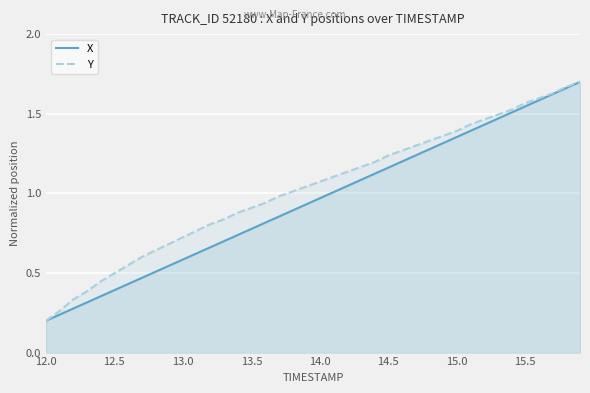

True or false: X and Y cross at least once.

False